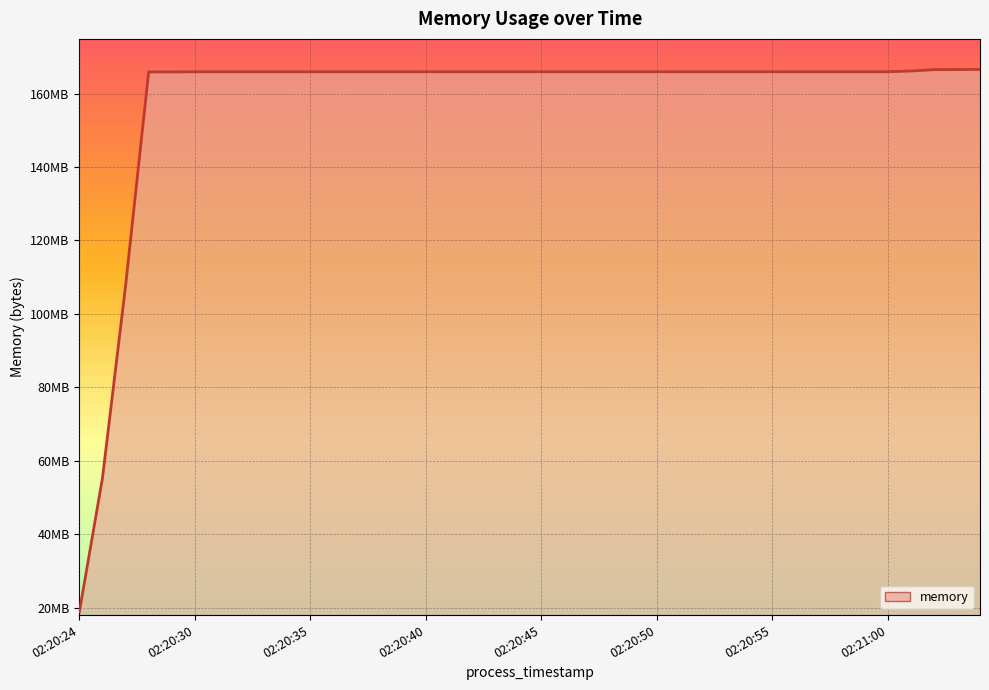

What is the label of the 22nd point from the left?

02:20:46